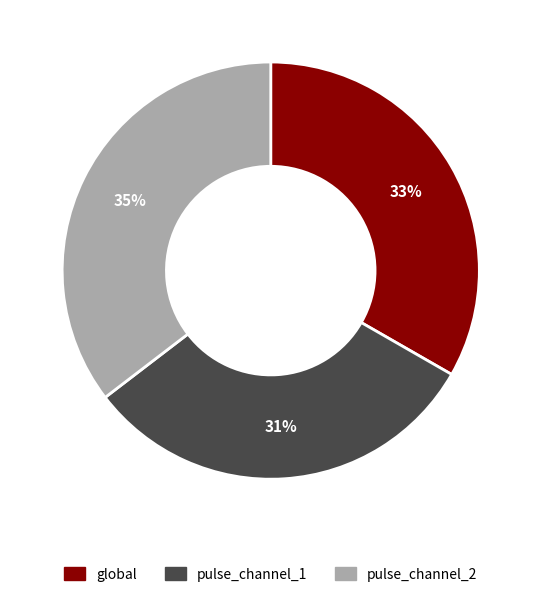

To the nearest percent, what is the difference between the pulse_channel_1 and global slice percentages?

2%